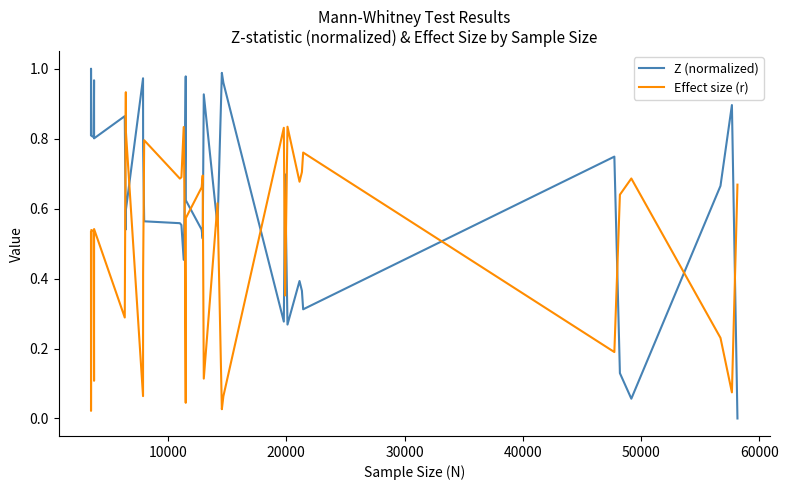

Which series has the largest total across all categories?

Z (normalized)